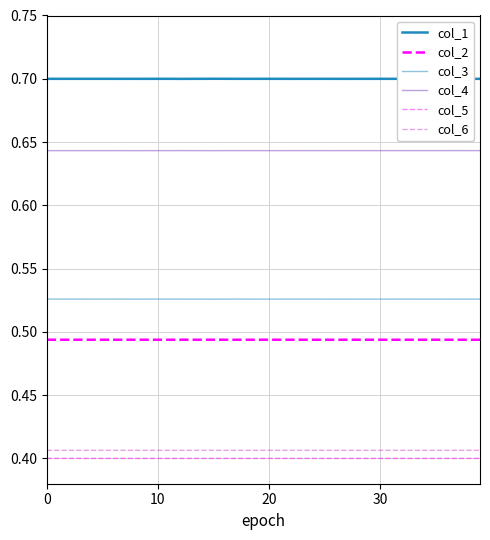

How many lines are shown in the chart?

6